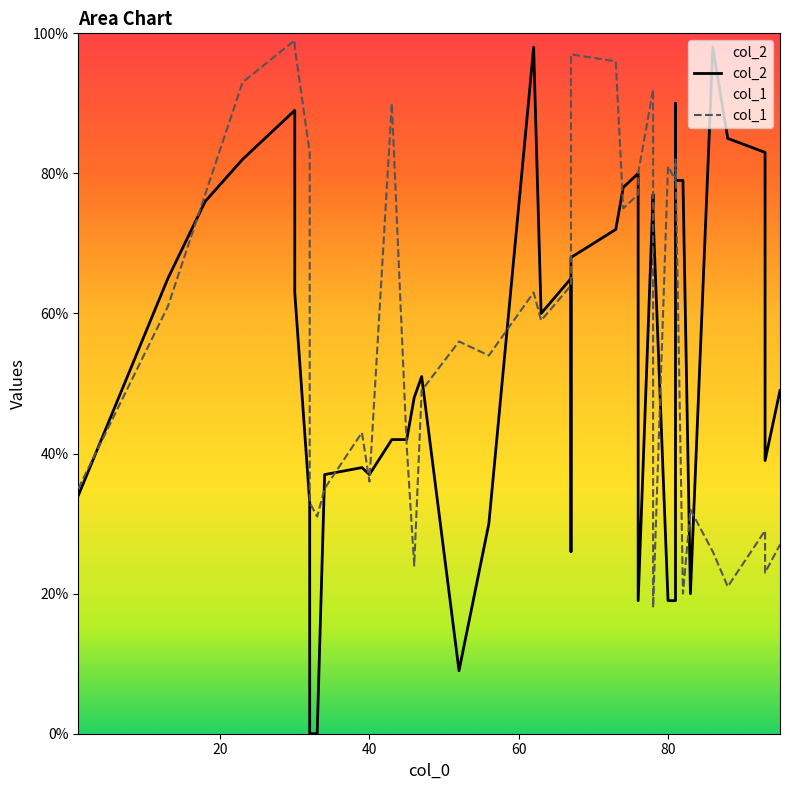

Which series has the largest total across all categories?

col_1